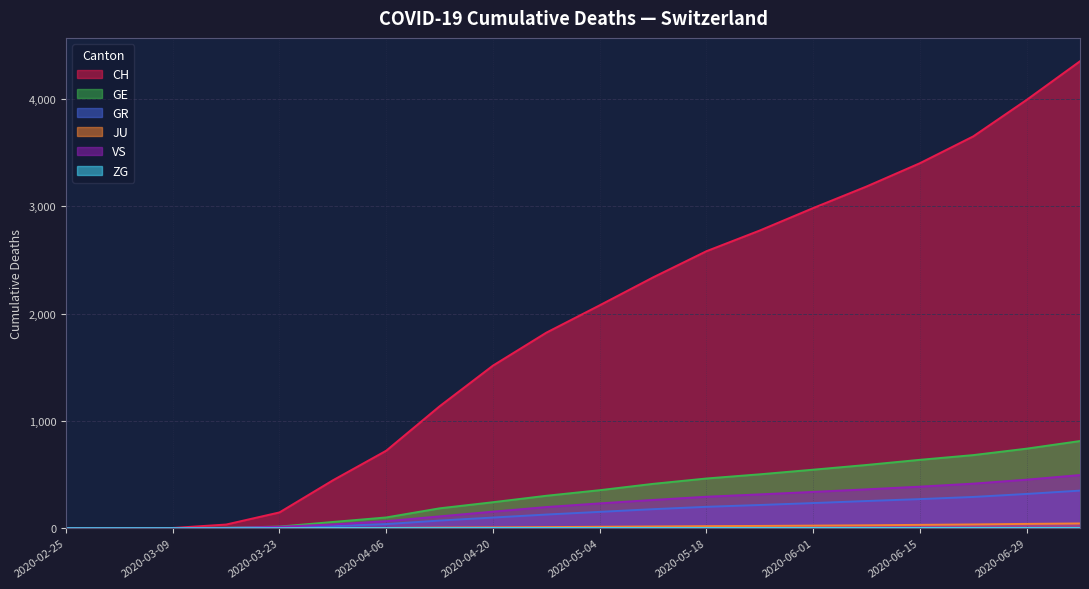

The ZG series shows 1 at 2020-03-16. True or false?

False